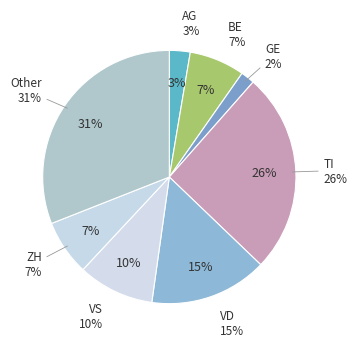

What percentage is NOT represented by BE?

92.9%